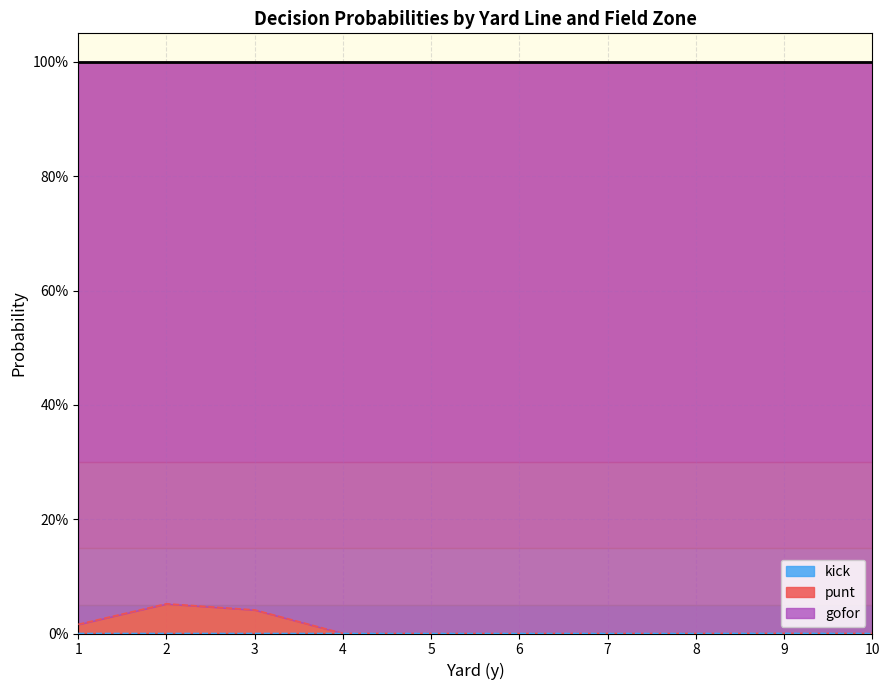

Which series has the largest total across all categories?

gofor